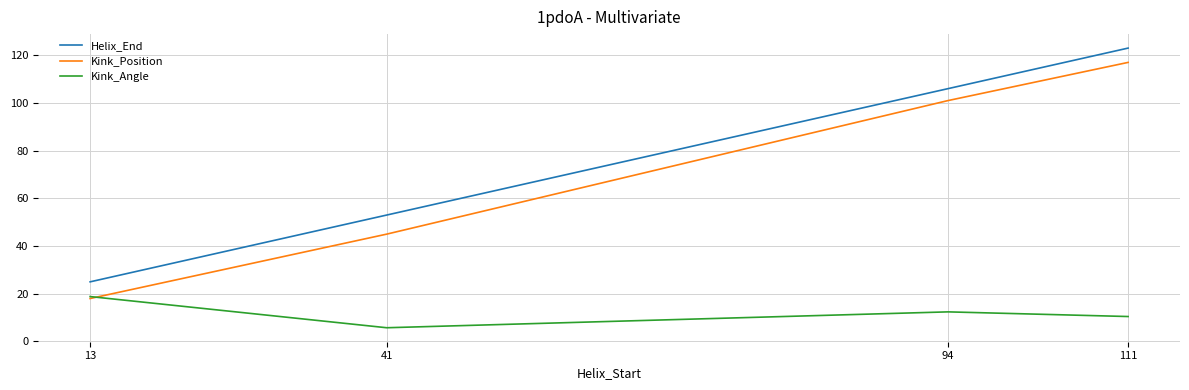

Which label corresponds to the smallest value in the chart?

41